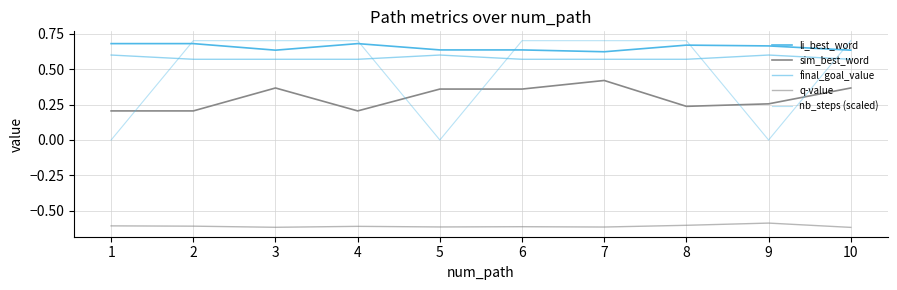

Does the chart have visible grid lines?

Yes